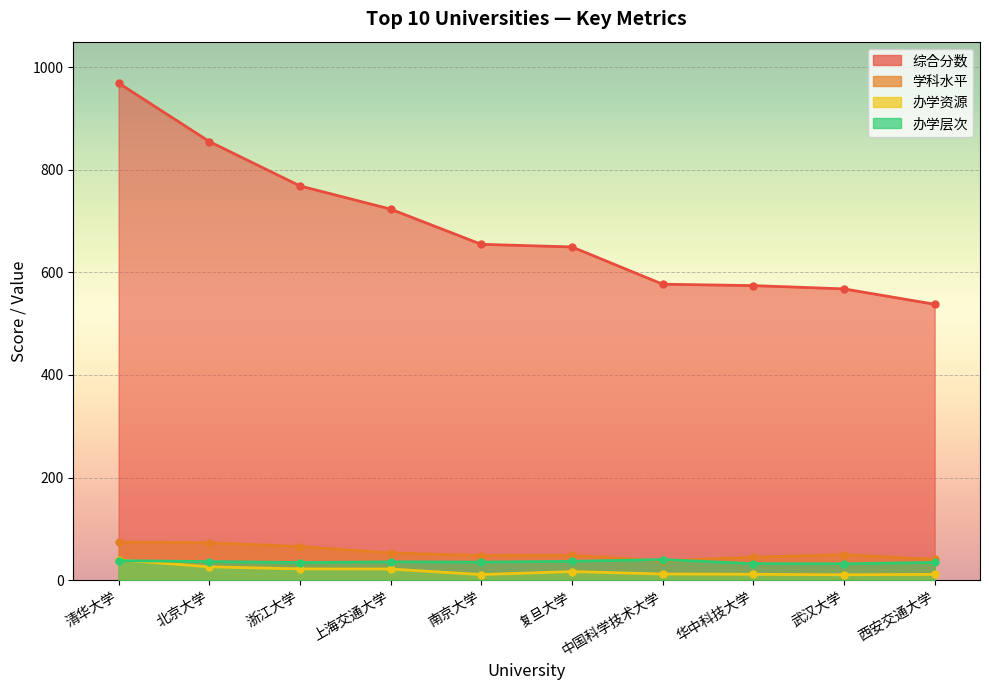

True or false: 办学资源 has a value of 6.0 at 浙江大学.

False